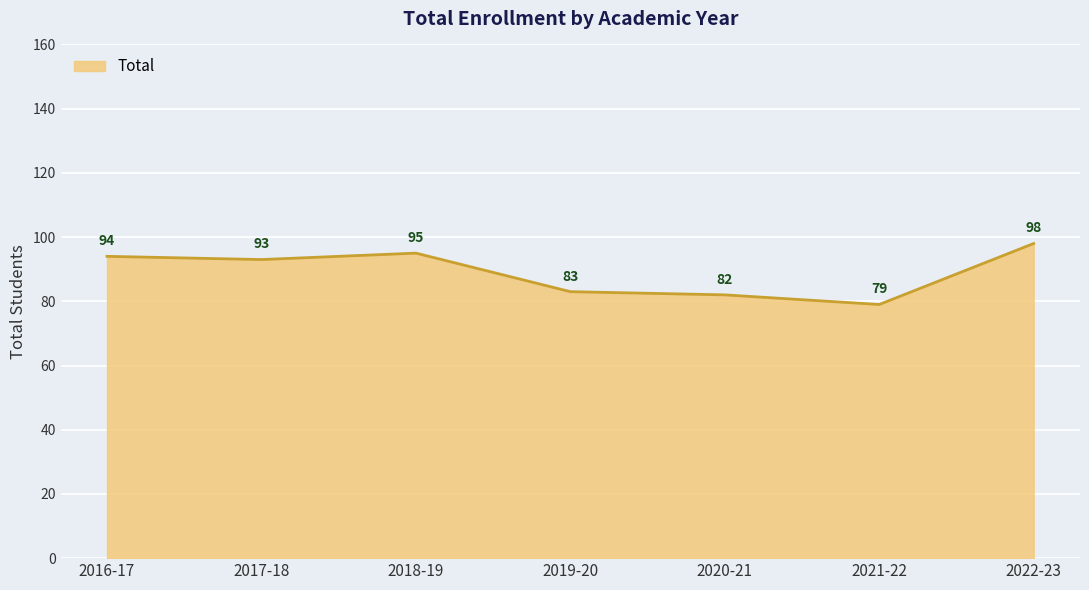

What position from the left is 2017-18?

2